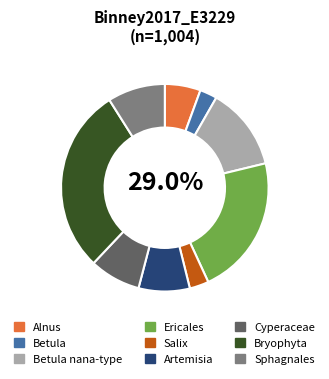

What percentage do Betula nana-type and Betula together represent?

15.6%